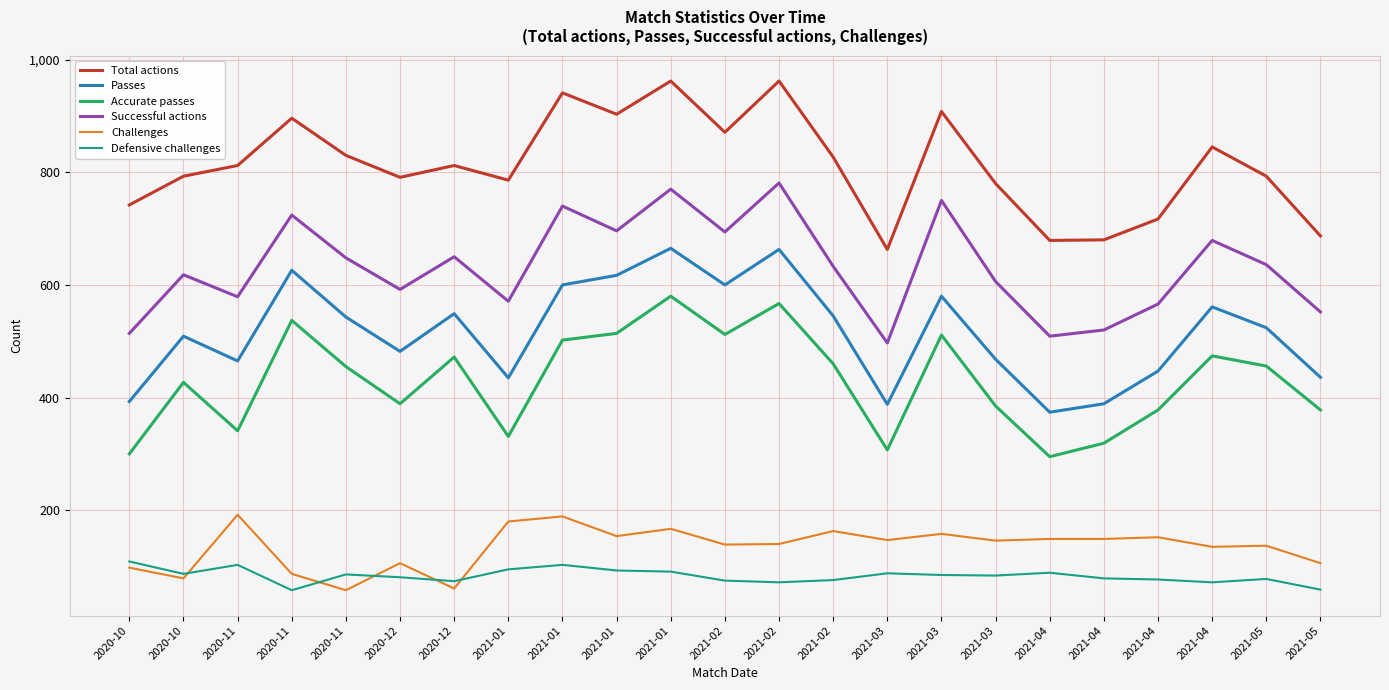

What is the maximum value for Passes?

665